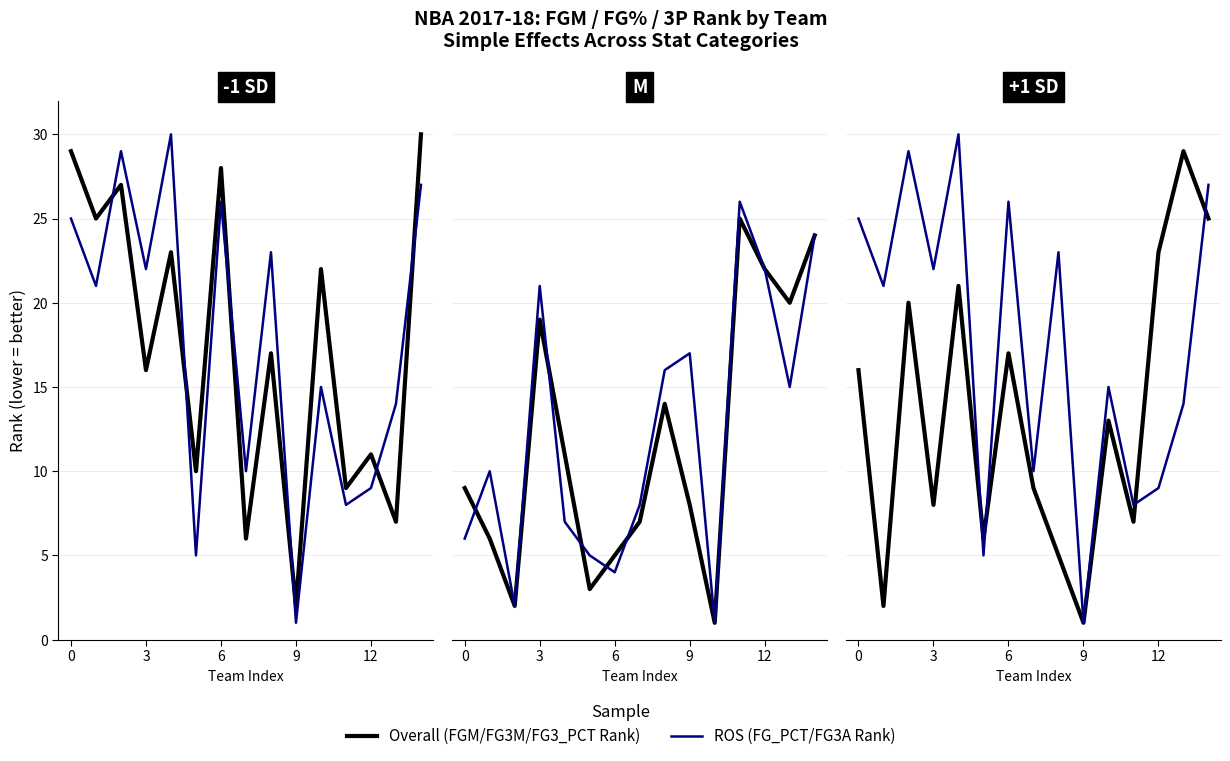

How many categories are shown in the chart?

15